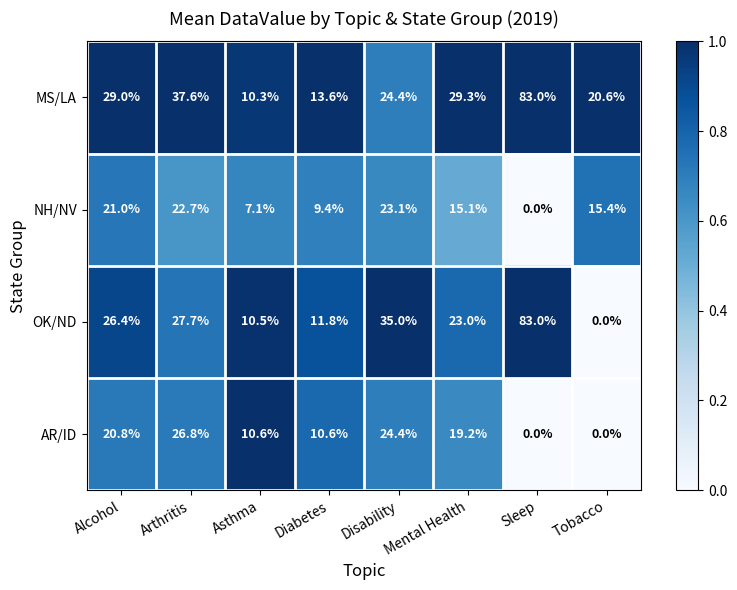

What is the difference between the maximum and minimum values in the NH/NV series?

23.1